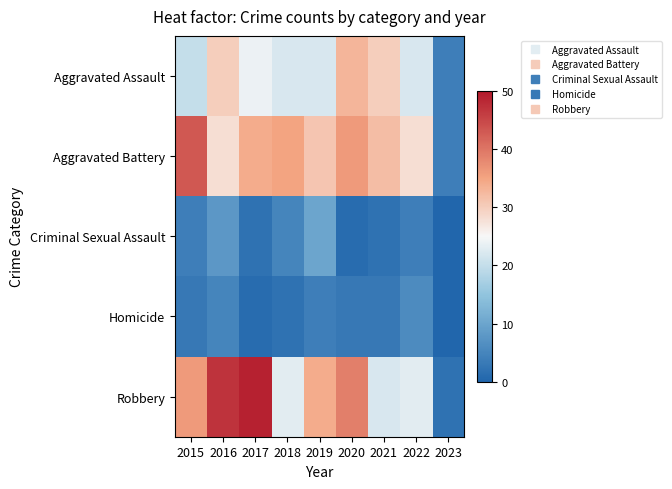

Between 2020 and 2023, which series saw the biggest shift?

Robbery